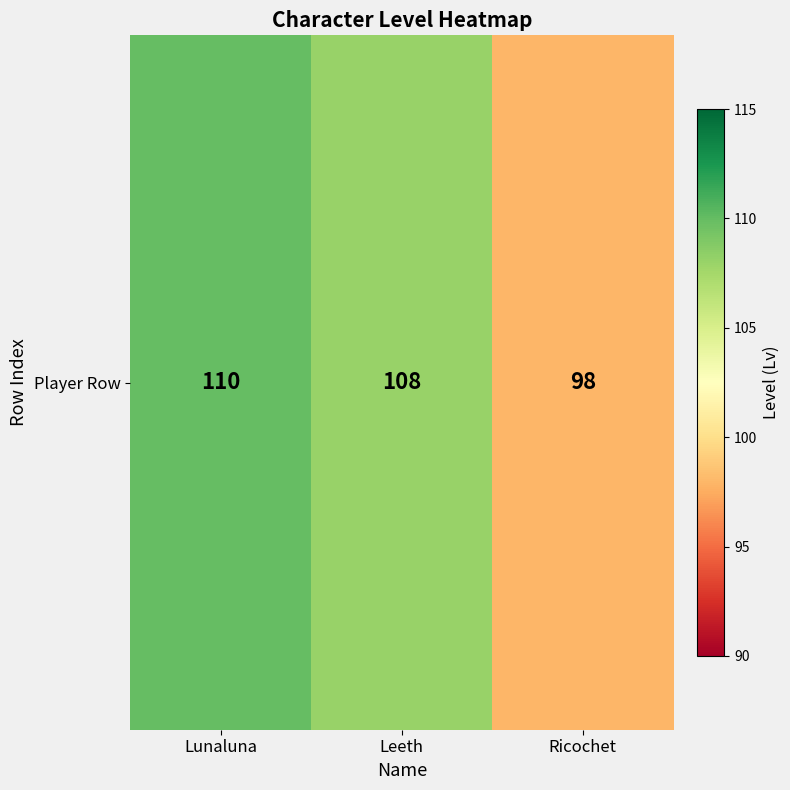

List the labels in order of value, smallest first.

Ricochet, Leeth, Lunaluna